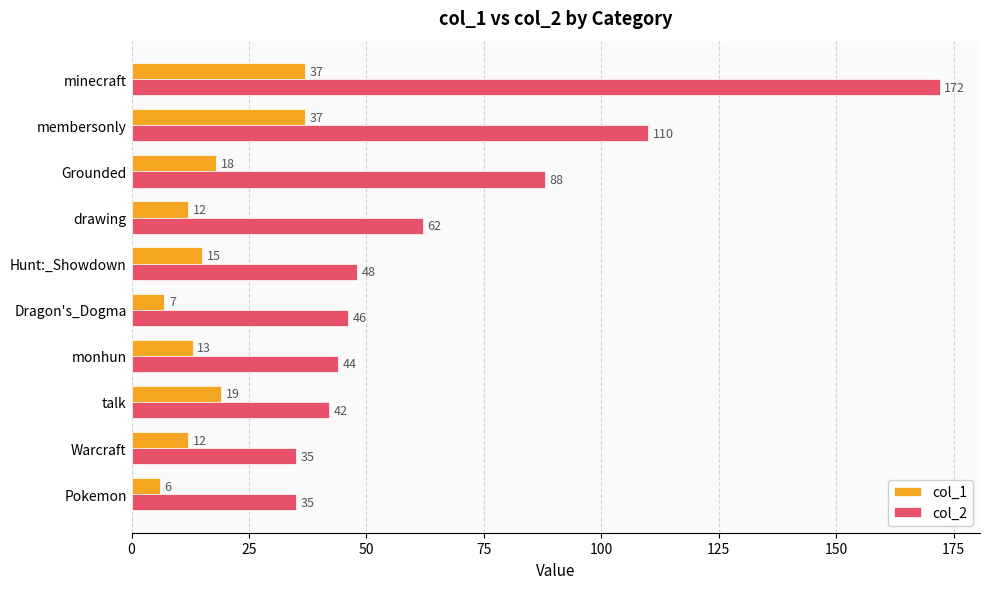

Count the number of data series in this chart.

2